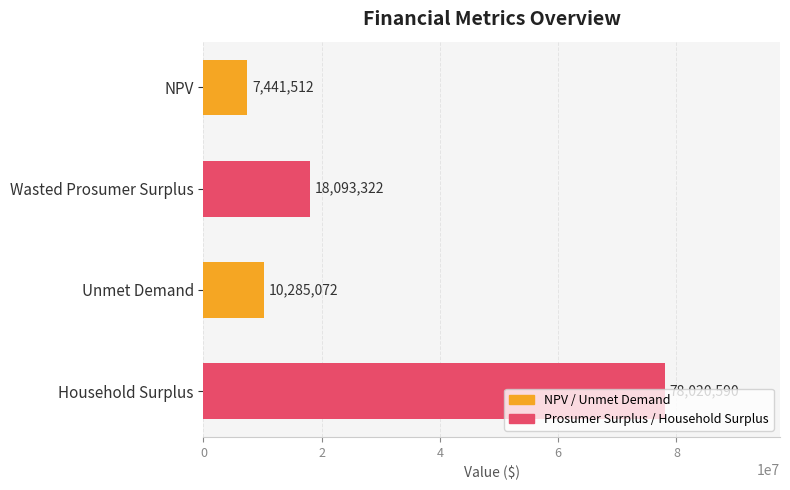

What is the sum of all values?

113840496.1